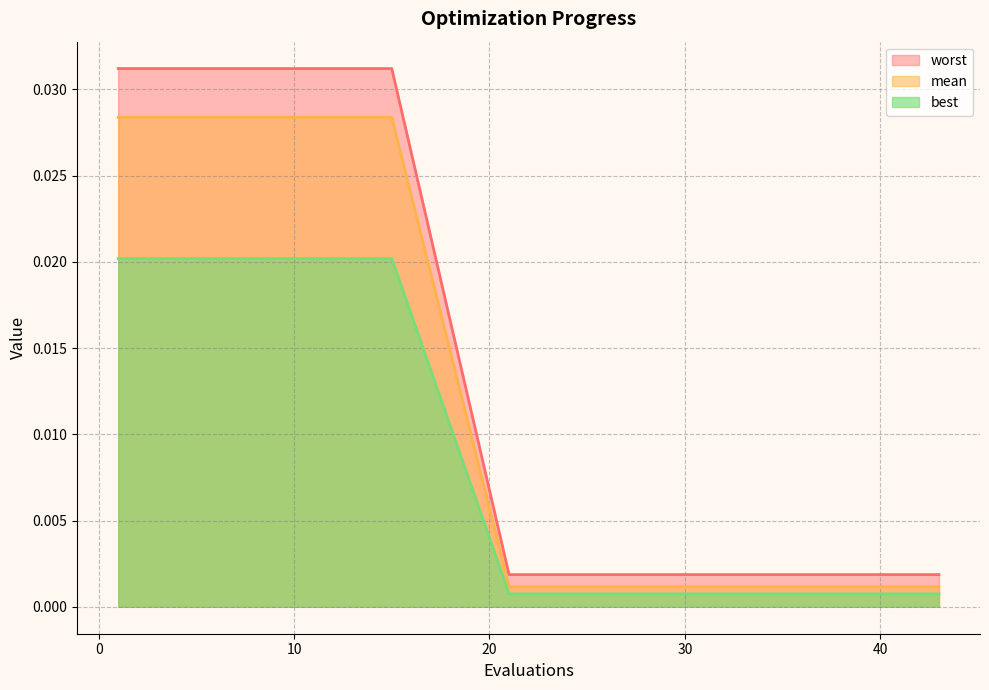

Which series has the largest total across all categories?

worst